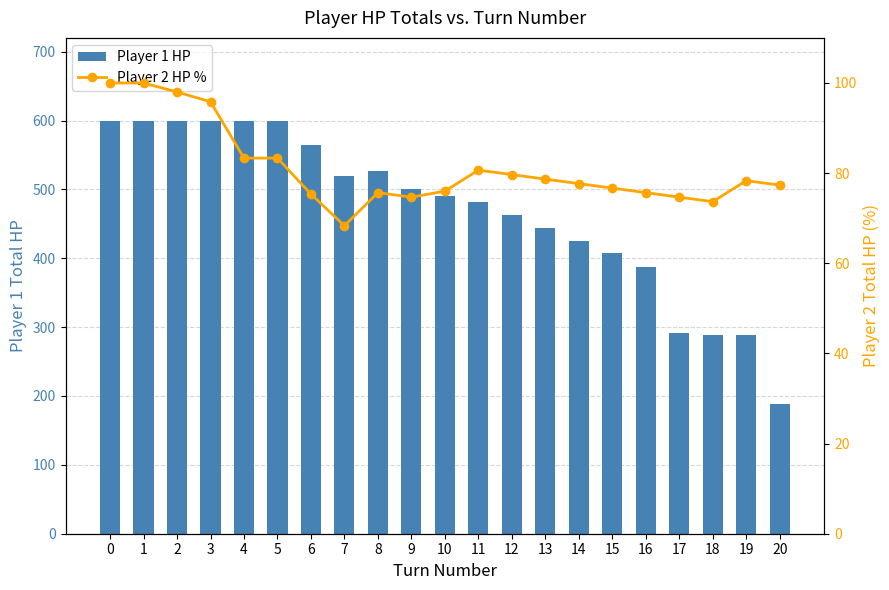

The Player 1 HP series shows 599.0 at 3. True or false?

True